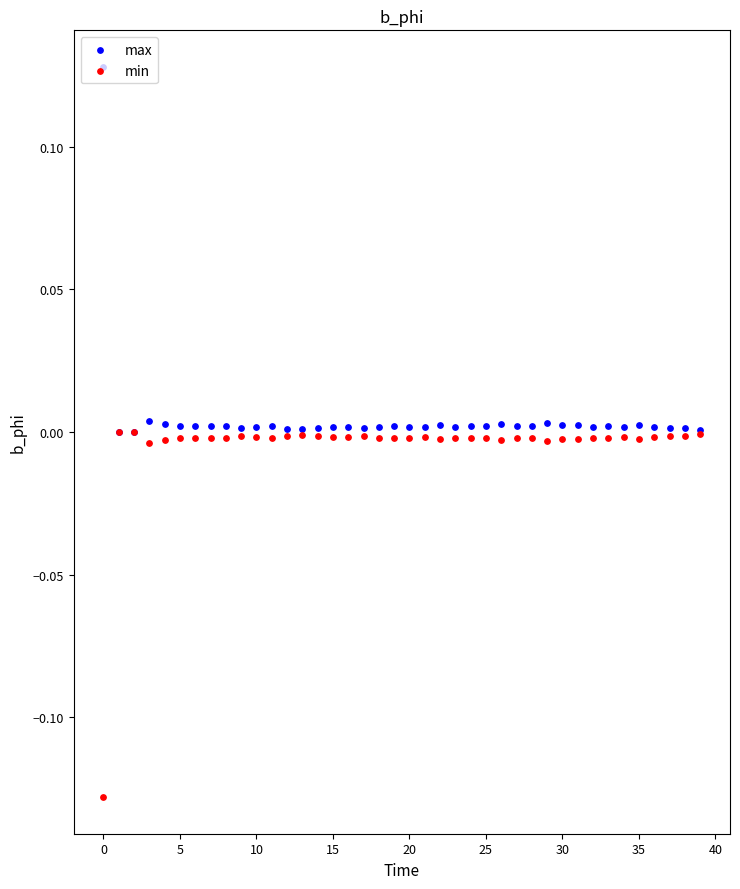

What are all the series names shown in the legend?

max, min